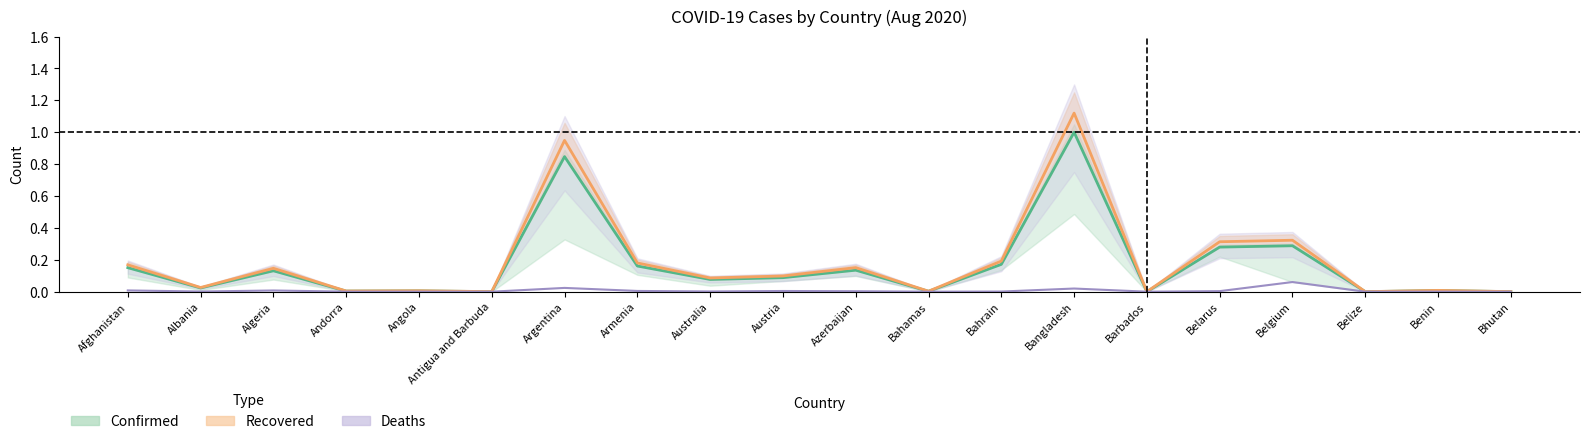

What position from the left is Argentina?

7